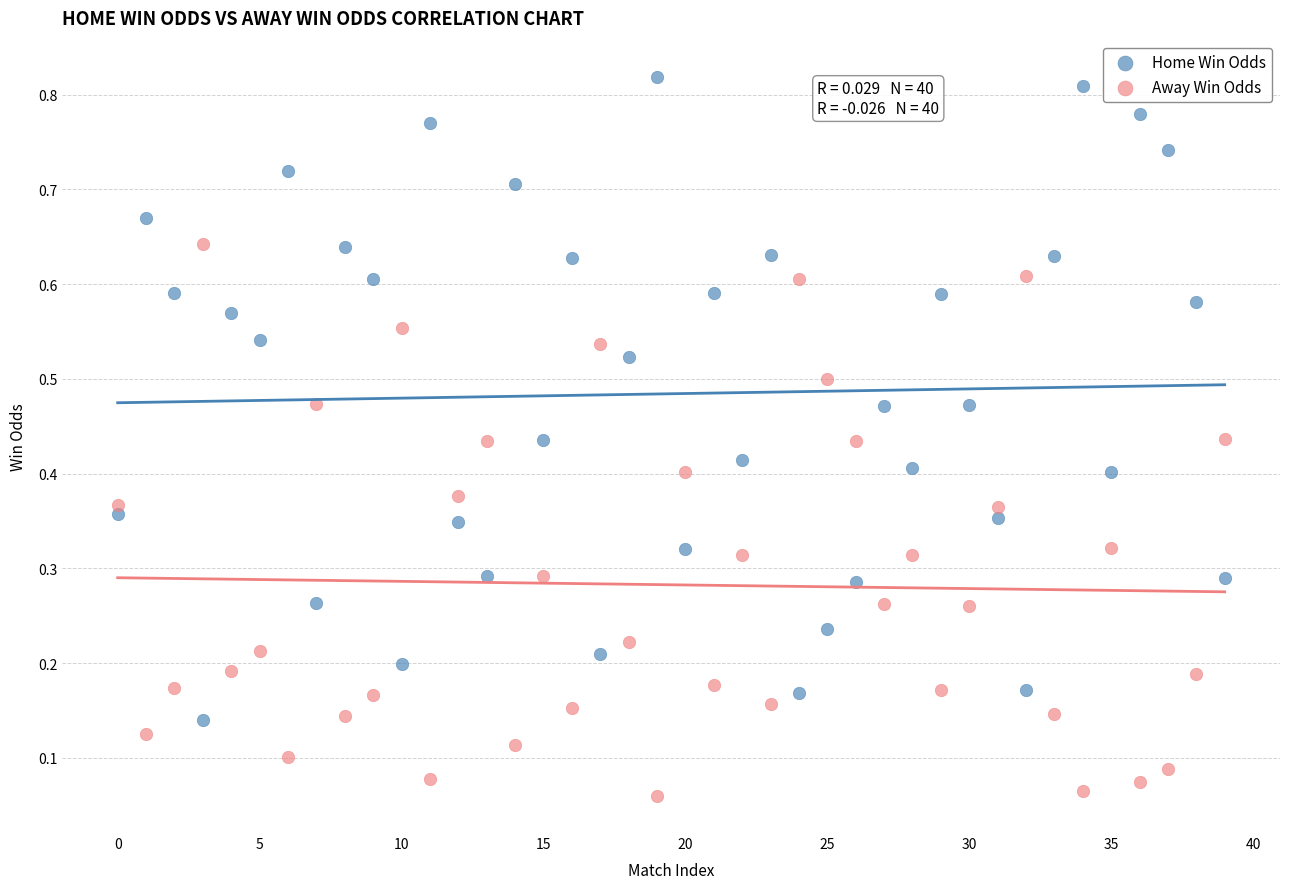

What are all the series names shown in the legend?

Home Win Odds, Away Win Odds